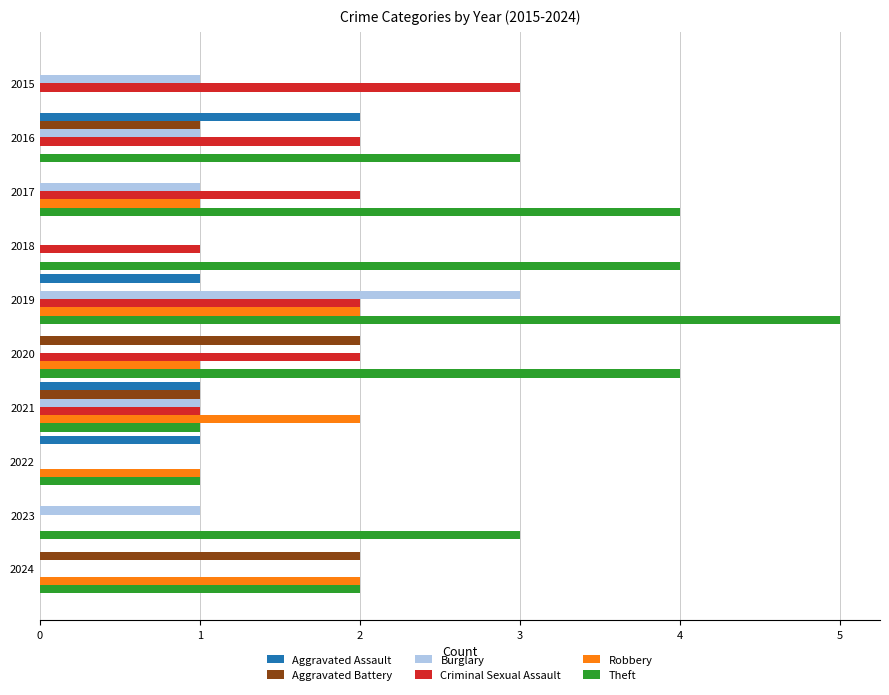

What is the sum of all Robbery values?

9